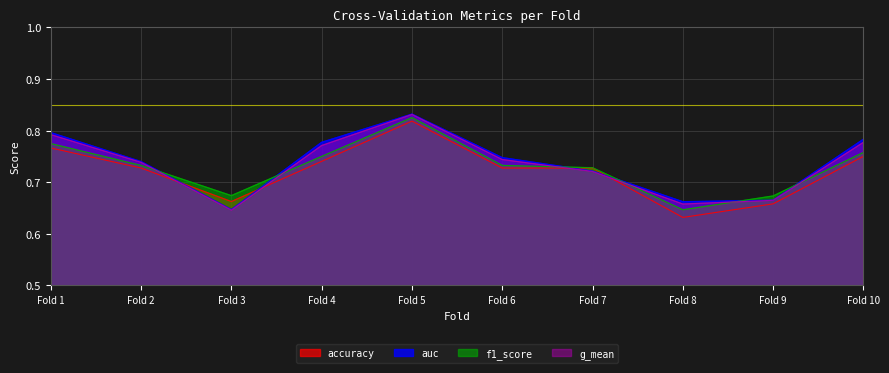

Which series ends up on top after the final intersection of f1_score and g_mean?

g_mean